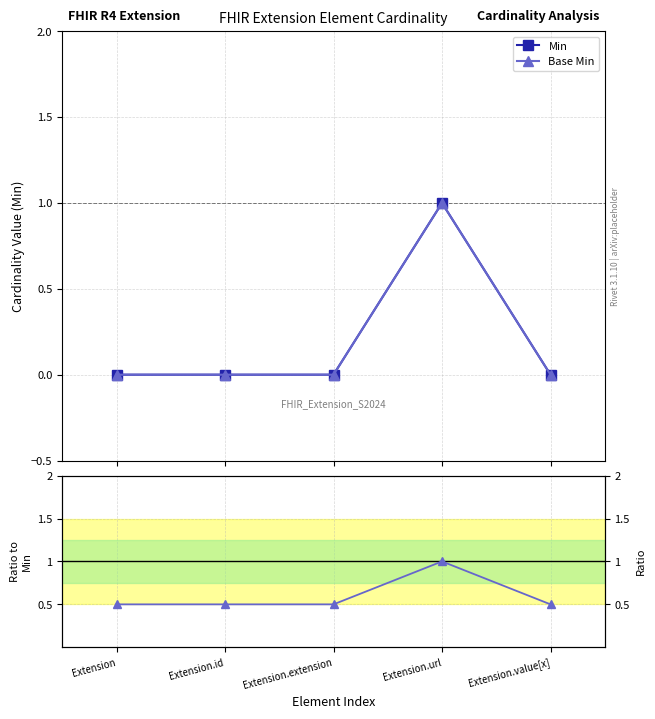

What is the label of the 3rd point from the left?

Extension.extension